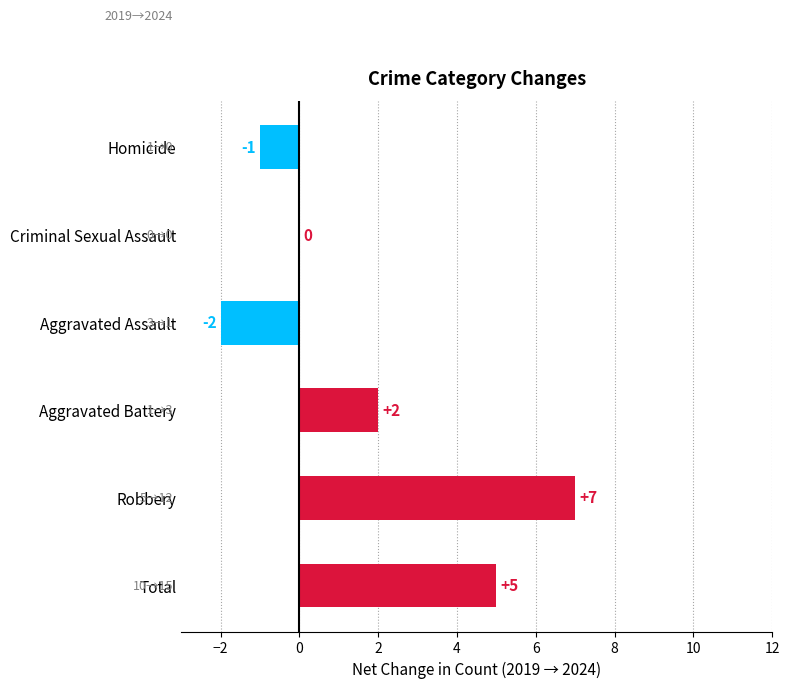

Reading bottom to top, list all the values displayed in this chart.

Total=5	Robbery=7	Aggravated Battery=2	Aggravated Assault=-2	Criminal Sexual Assault=0	Homicide=-1